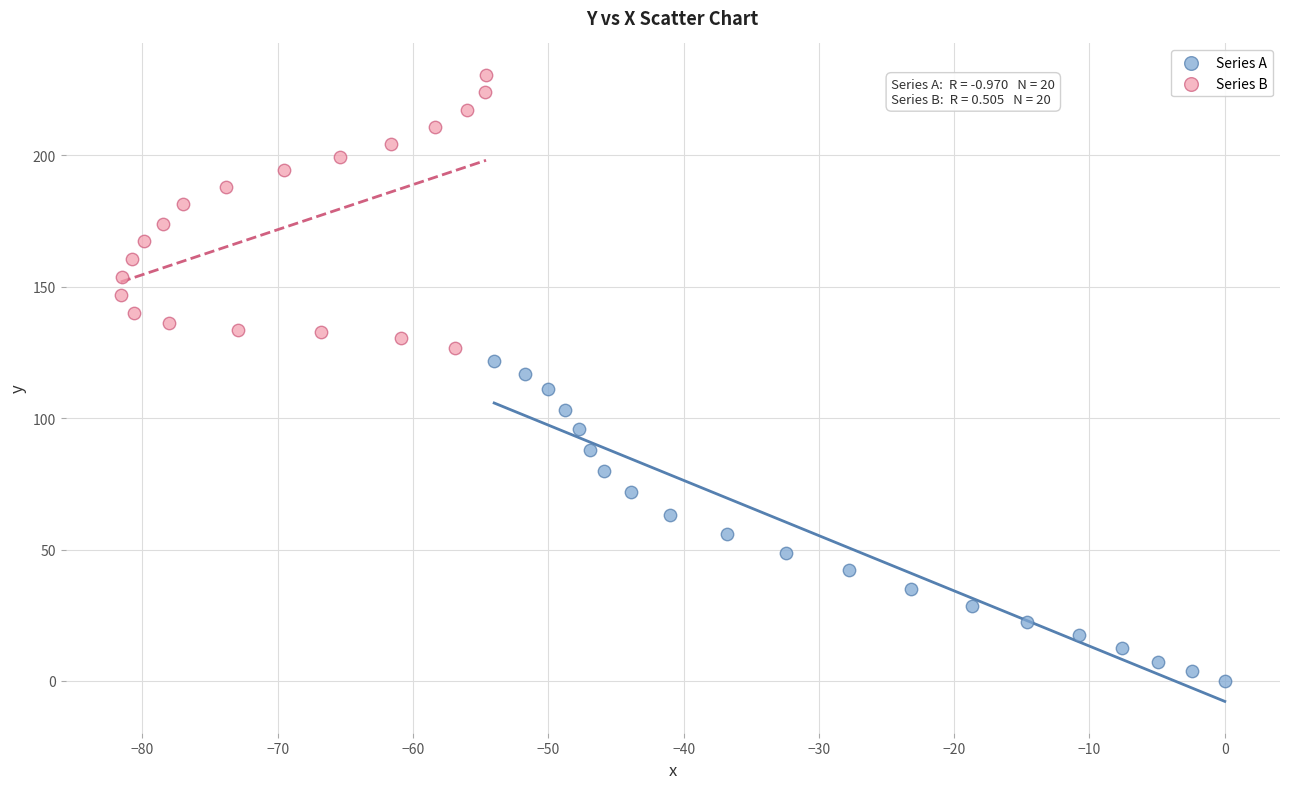

Which series reaches the maximum Y coordinate?

Series B